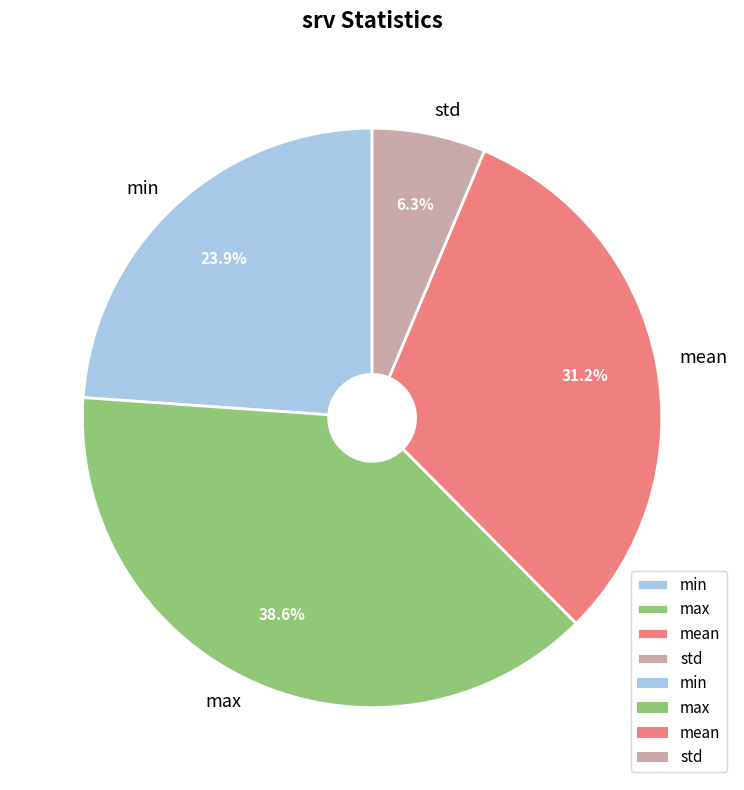

The std slice represents 6% of the pie. True or false?

True